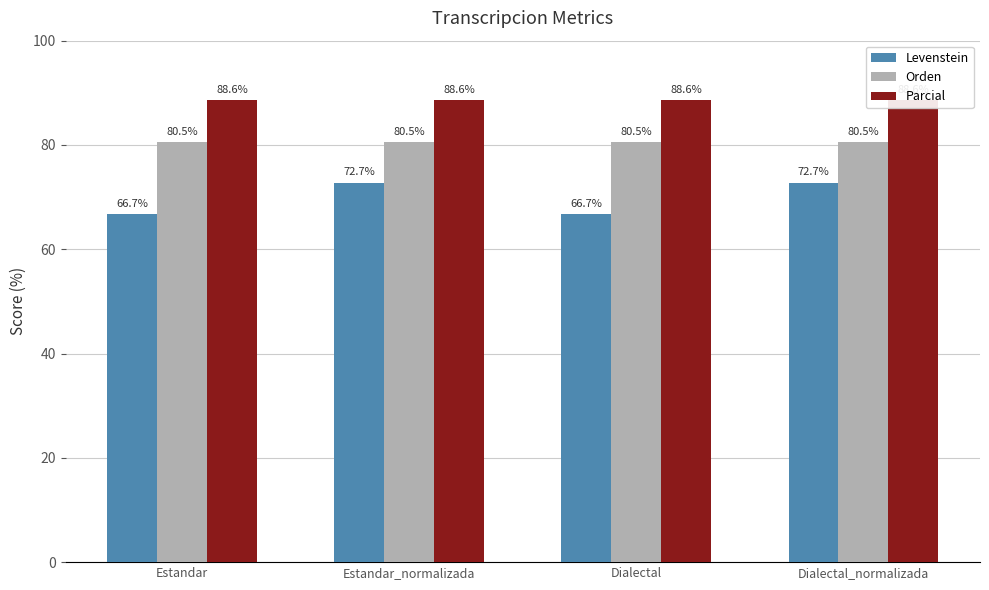

At which category is the sum across all series the highest?

Estandar_normalizada